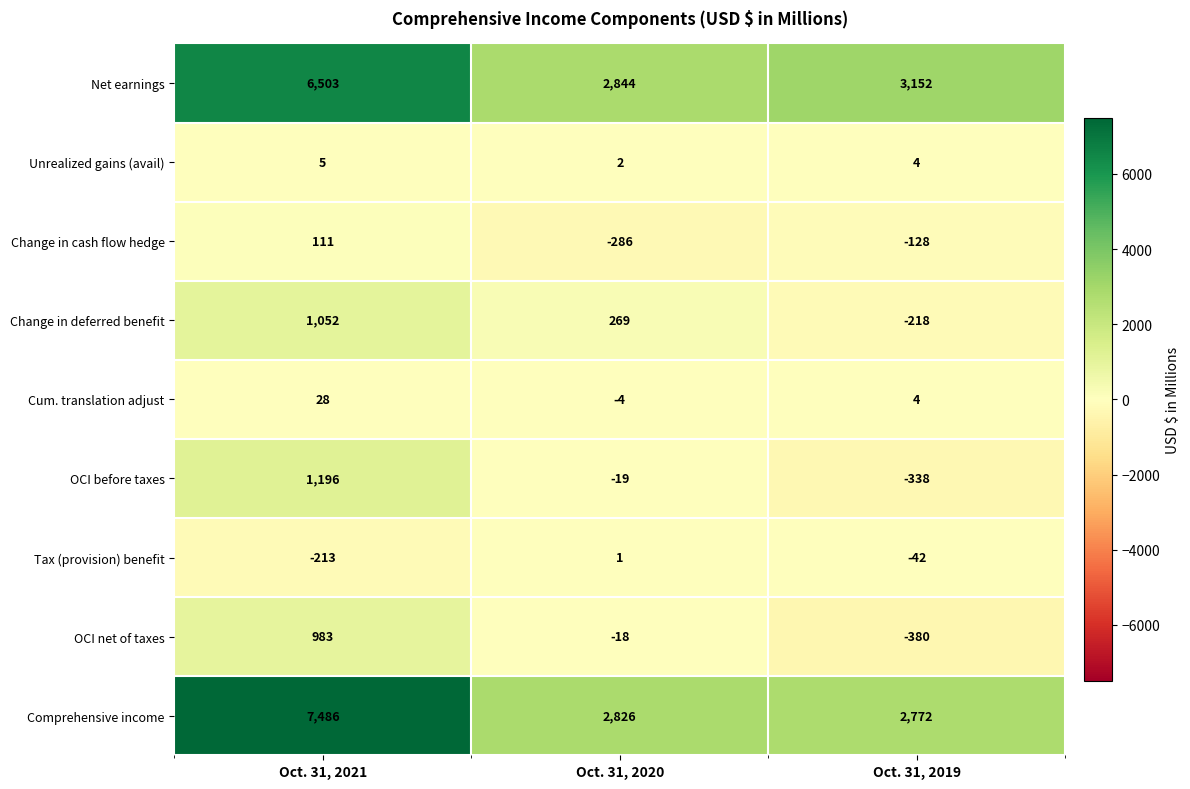

The value of Tax (provision) benefit at Oct. 31, 2021 is -45. True or false?

False